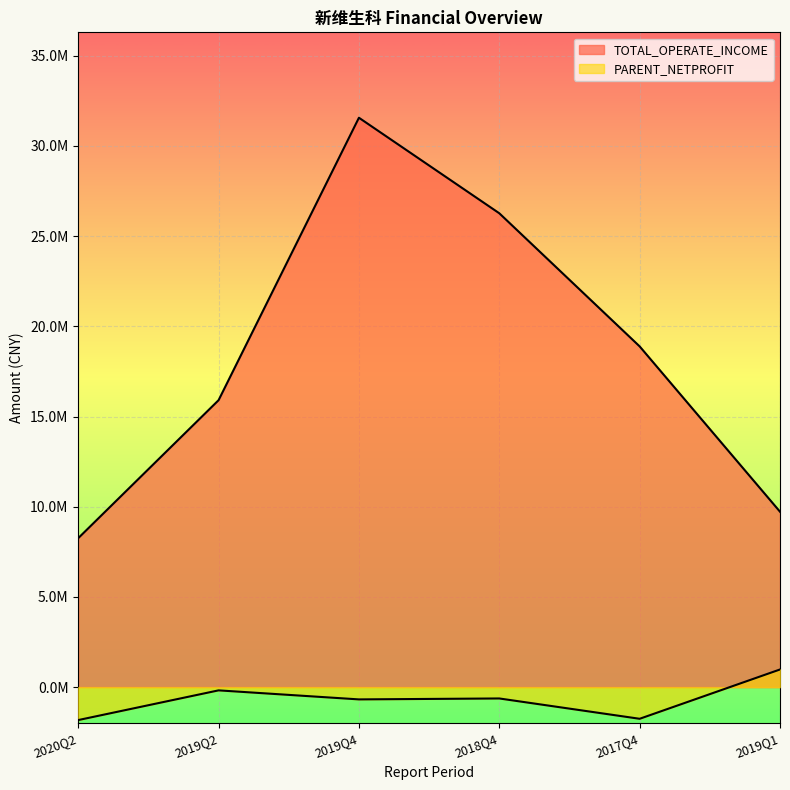

What is the label of the 1st point from the right?

2019Q1